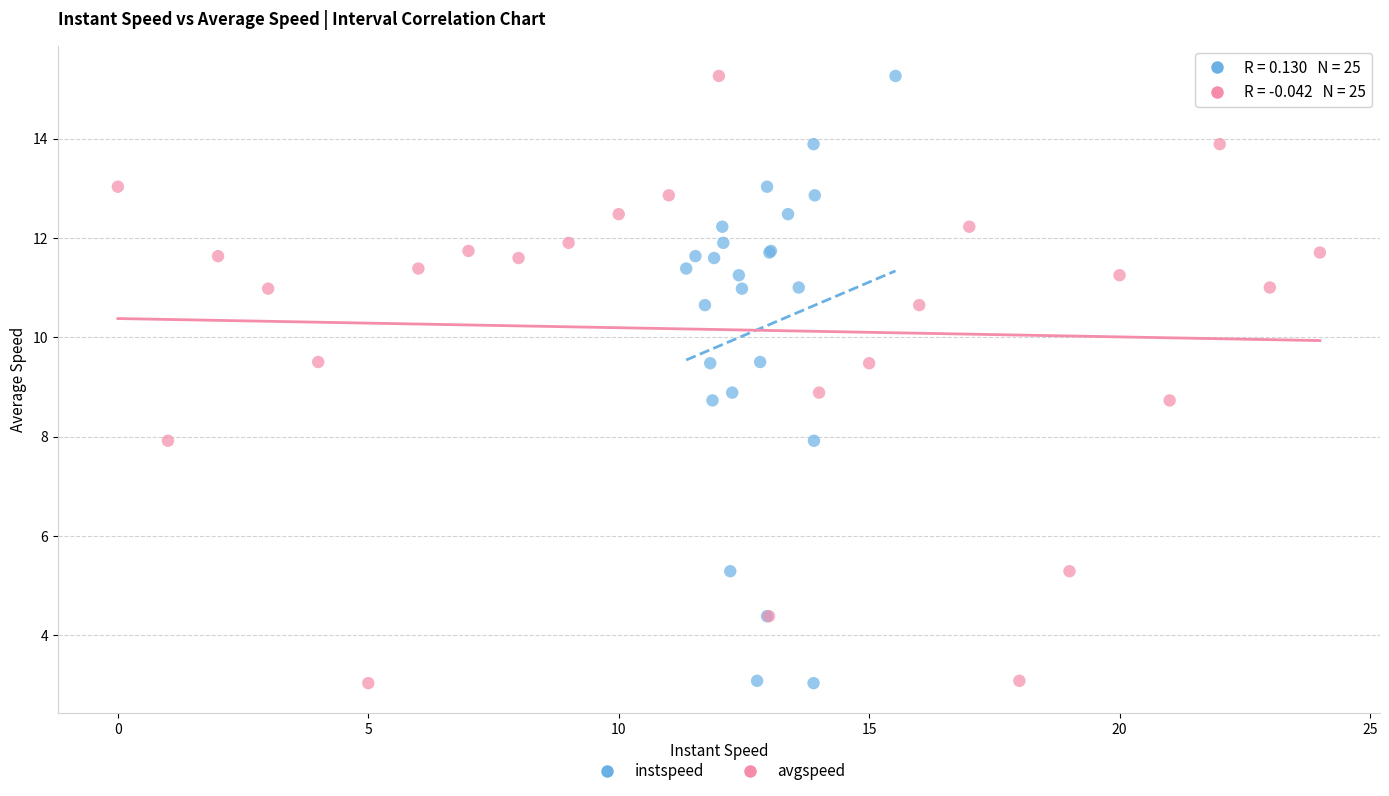

What are all the series names shown in the legend?

instspeed, avgspeed